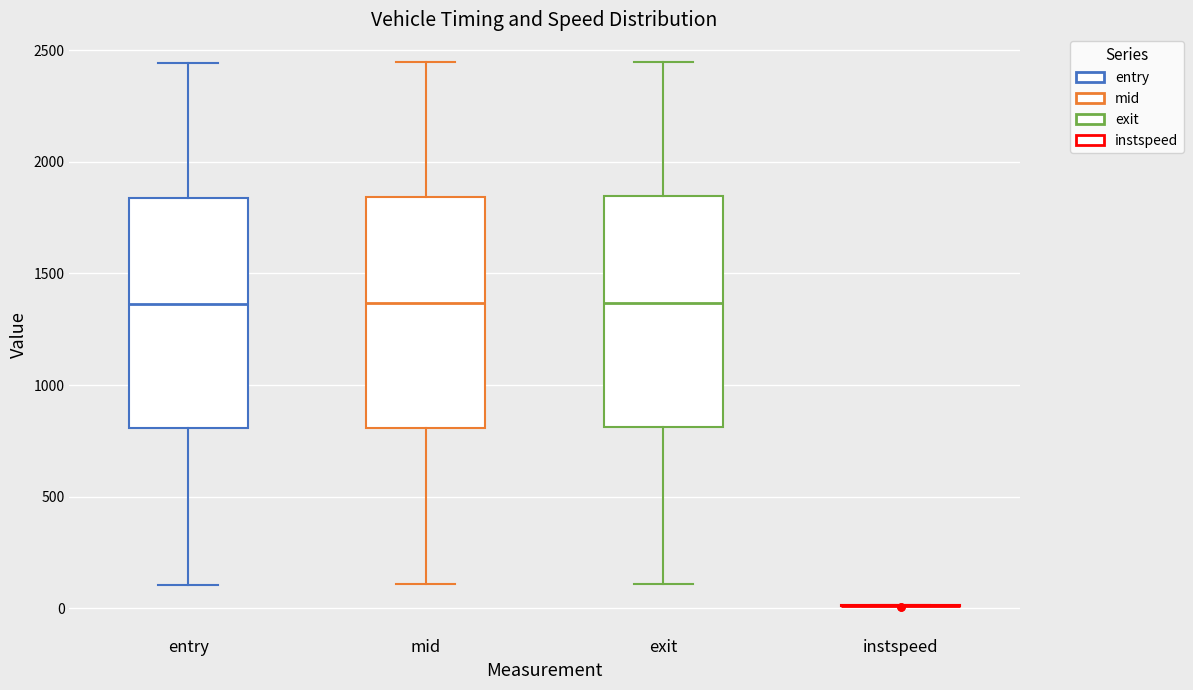

Reading left to right, read every box against the y-axis: the position of its median line, the range the box covers, and the ends of its whiskers. The values are not printed on the chart, so give them approximately, as read against the axis.

entry: median 1350, box 800 to 1850, whiskers 100 to 2450
mid: median 1350, box 800 to 1850, whiskers 100 to 2450
exit: median 1350, box 800 to 1850, whiskers 100 to 2450
instspeed: box collapsed to a line at 0, whiskers 0 to 0